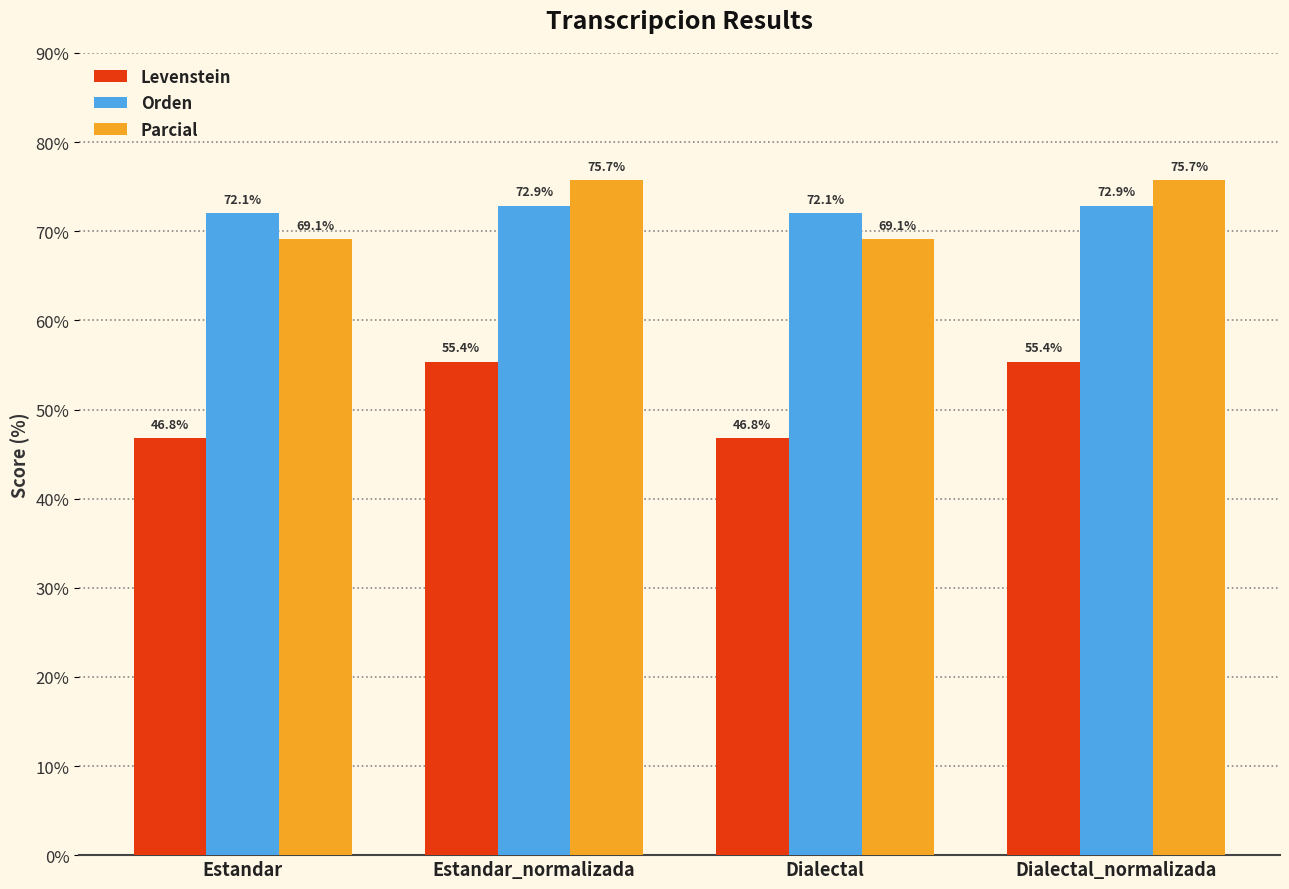

How many groups of bars are there?

4